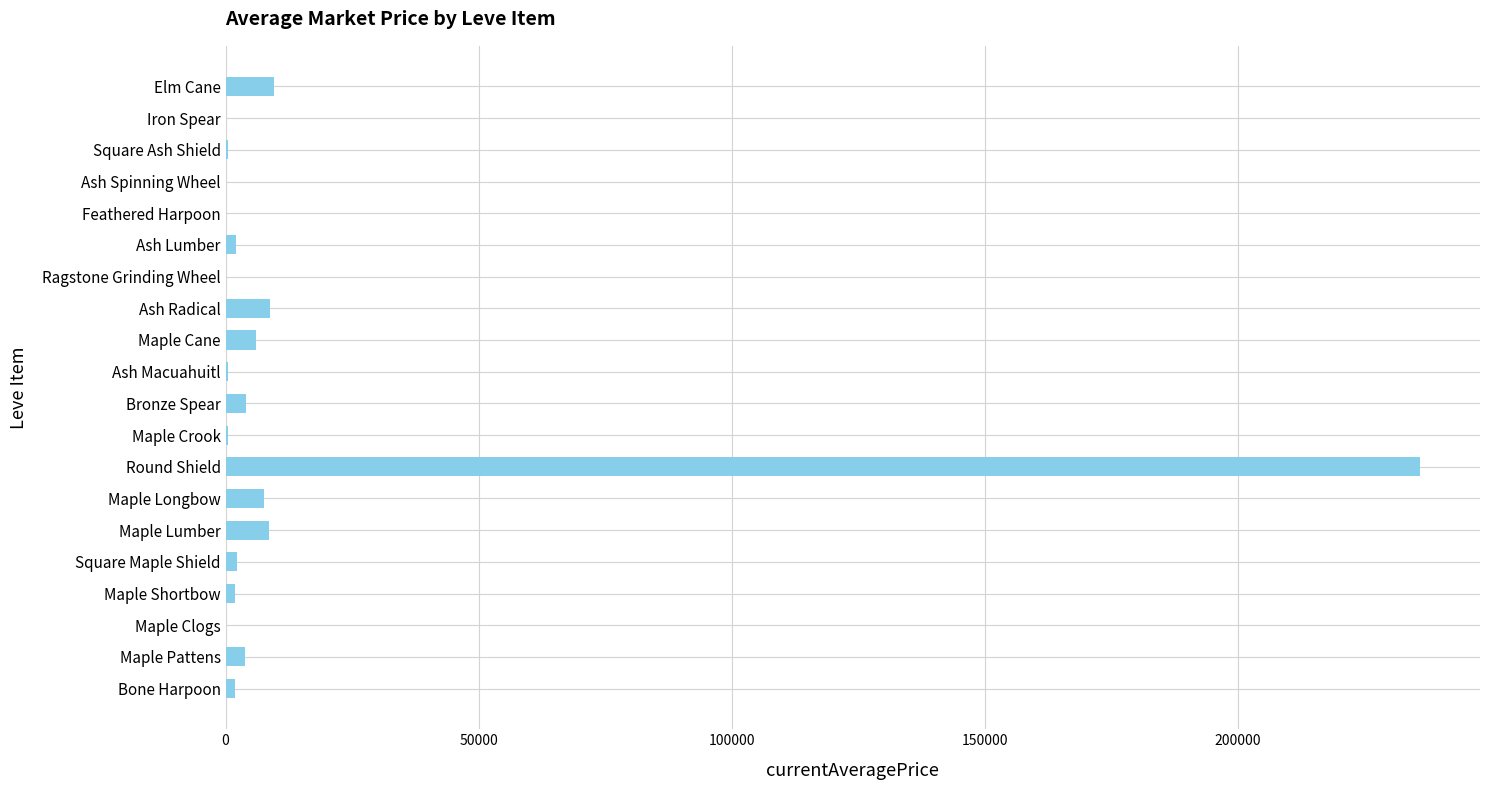

Which label corresponds to the largest value in the chart?

Round Shield